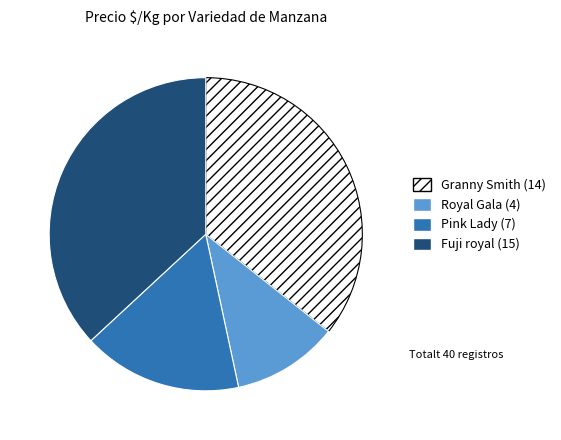

Is there a majority slice in this chart?

No